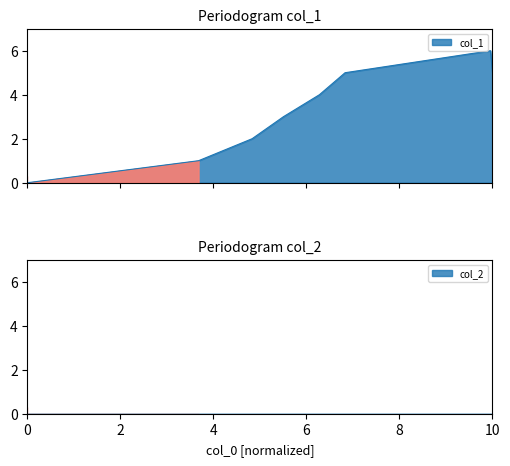

How many positive values are there?

7